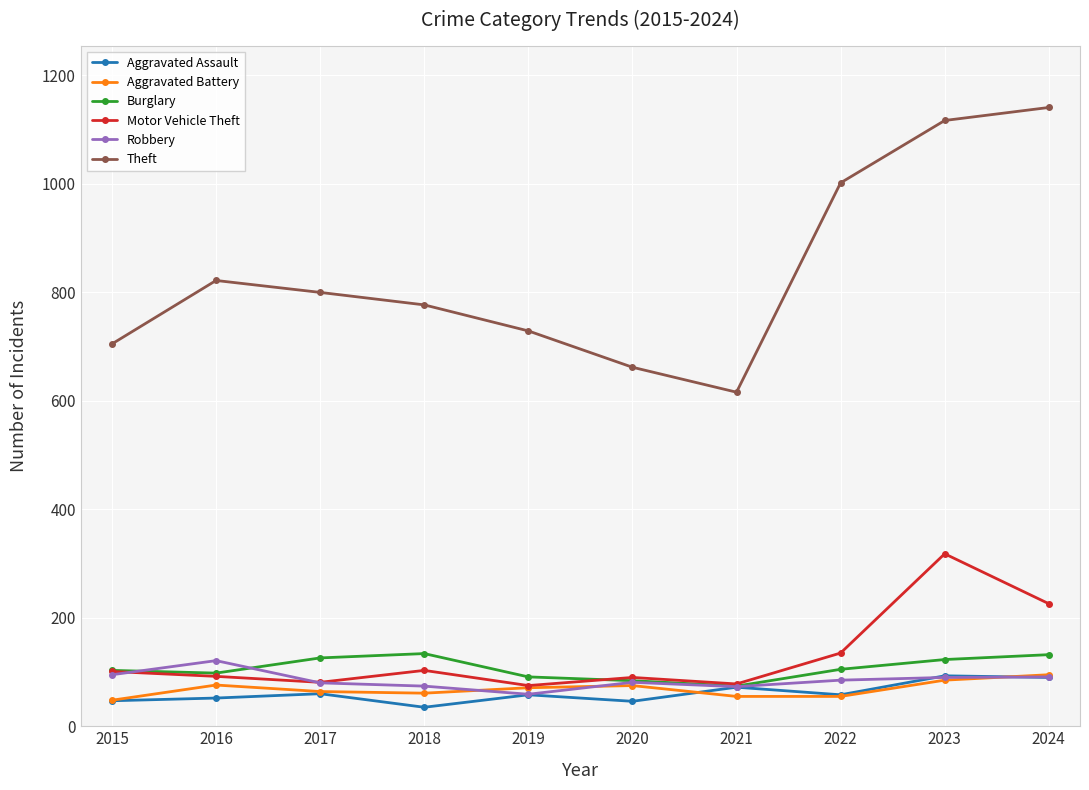

What is the smallest value displayed?

35